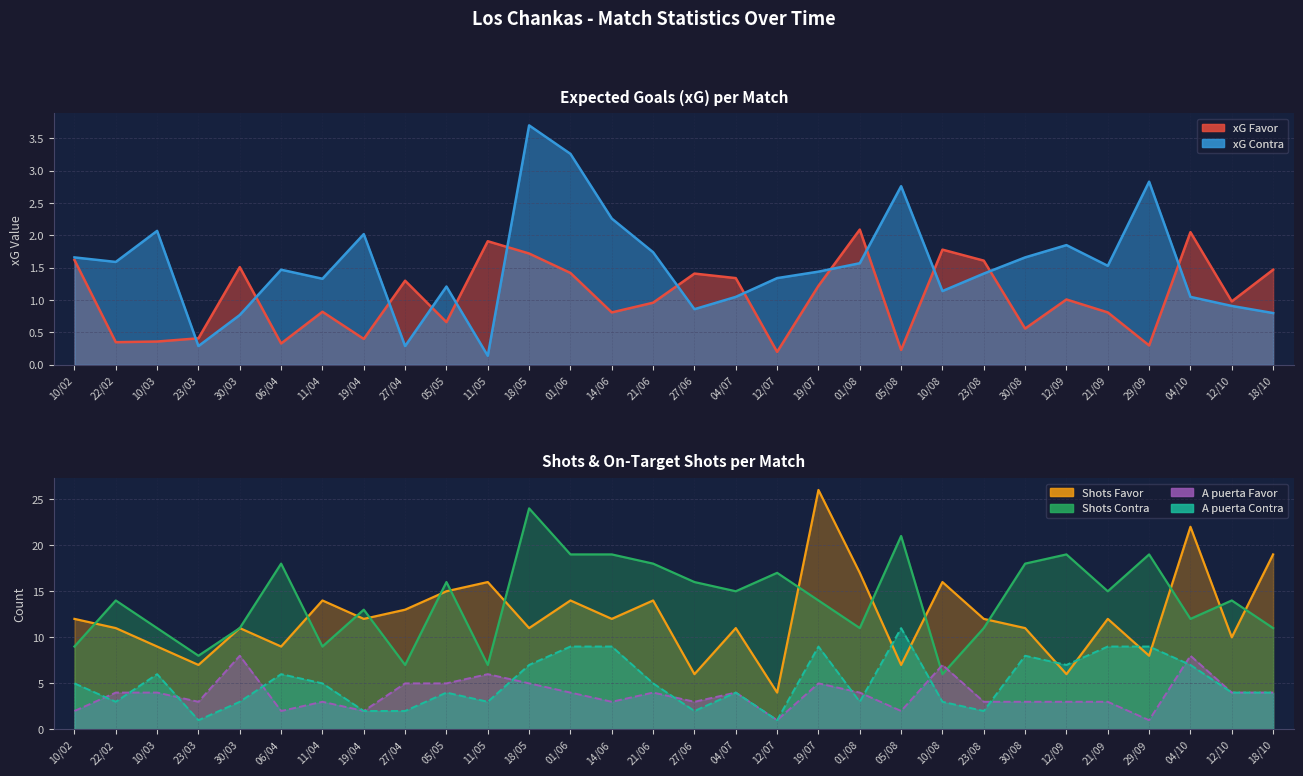

Where is xG Favor nearest to the value 1?

12/09